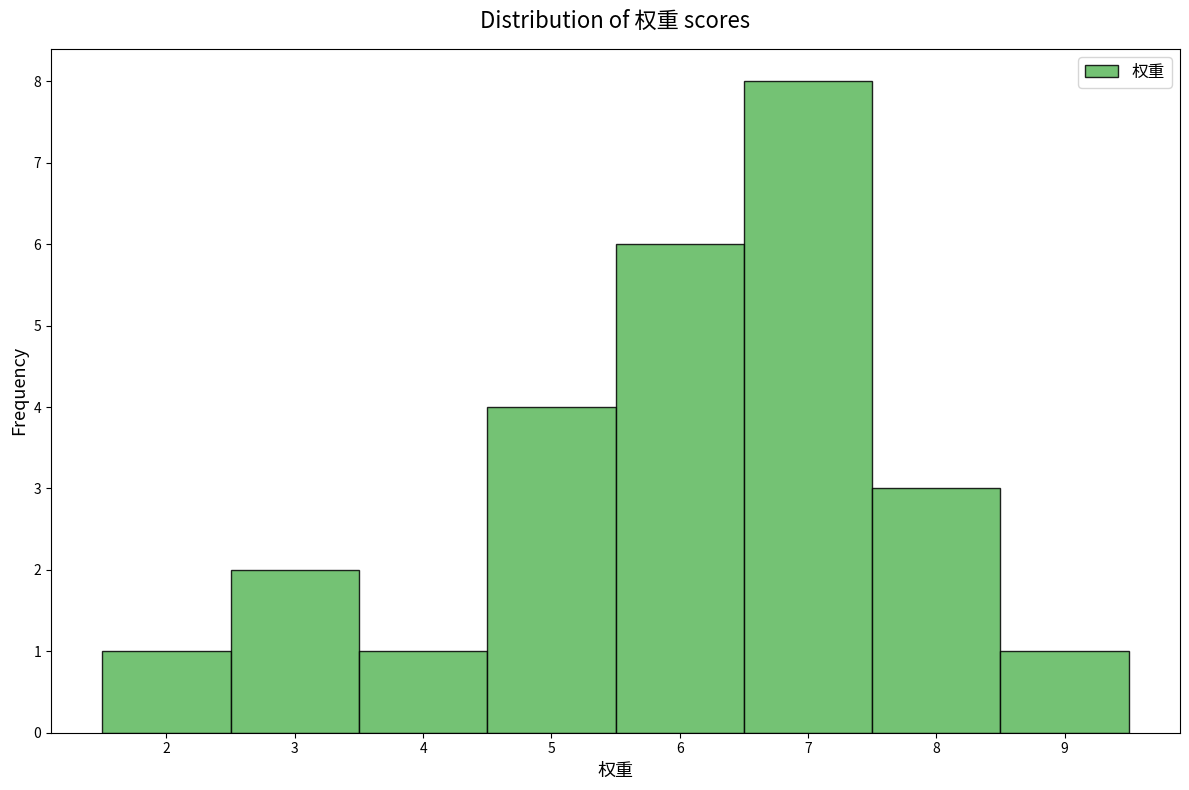

Reading left to right, list every bar in this chart as the range it spans on the x-axis followed by its height. The values are not printed on the chart, so give them approximately, as read against the axis.

1.5 to 2.5: 1
2.5 to 3.5: 2
3.5 to 4.5: 1
4.5 to 5.5: 4
5.5 to 6.5: 6
6.5 to 7.5: 8
7.5 to 8.5: 3
8.5 to 9.5: 1